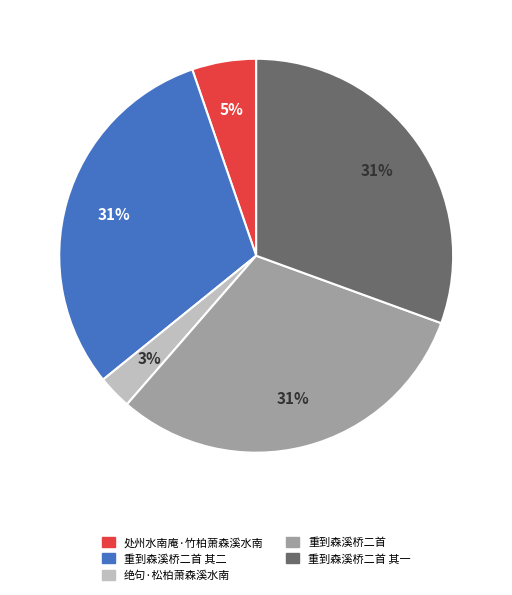

True or false: 重到森溪桥二首 accounts for 42% of the total.

False